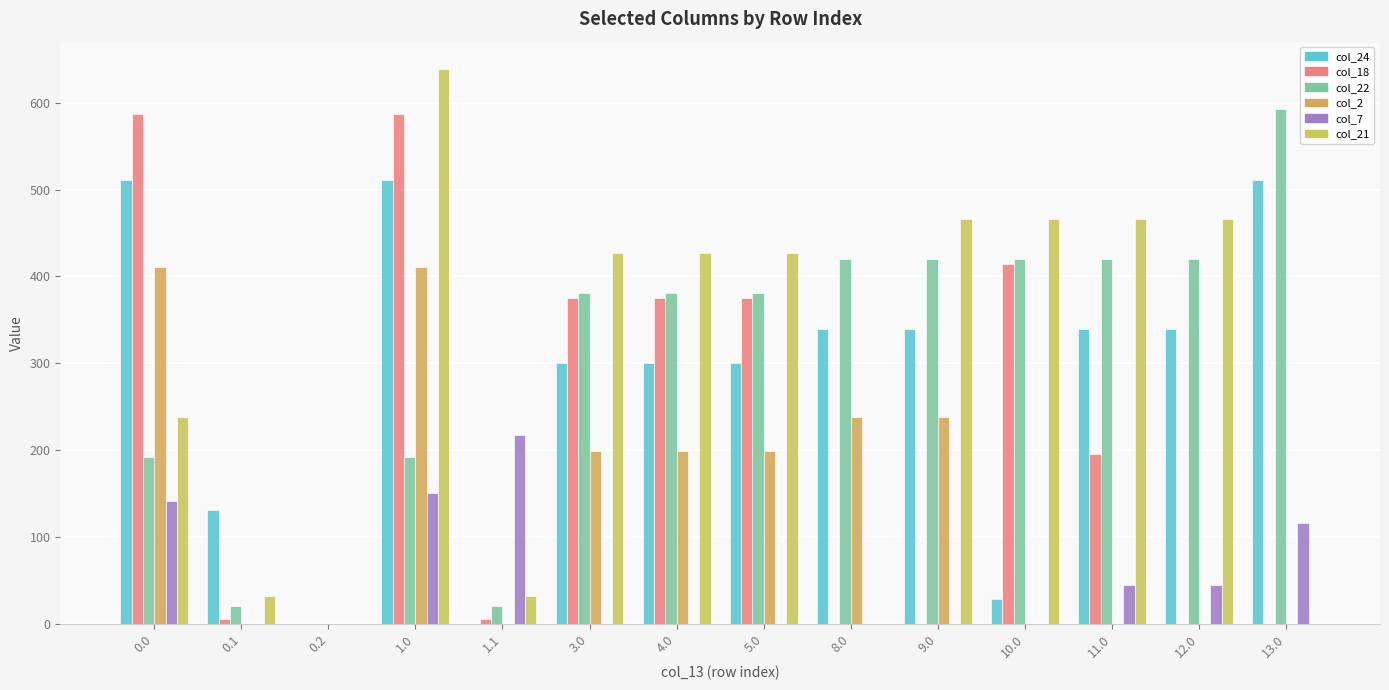

At 0.0, list the series in order from smallest to largest.

col_7, col_22, col_21, col_2, col_24, col_18